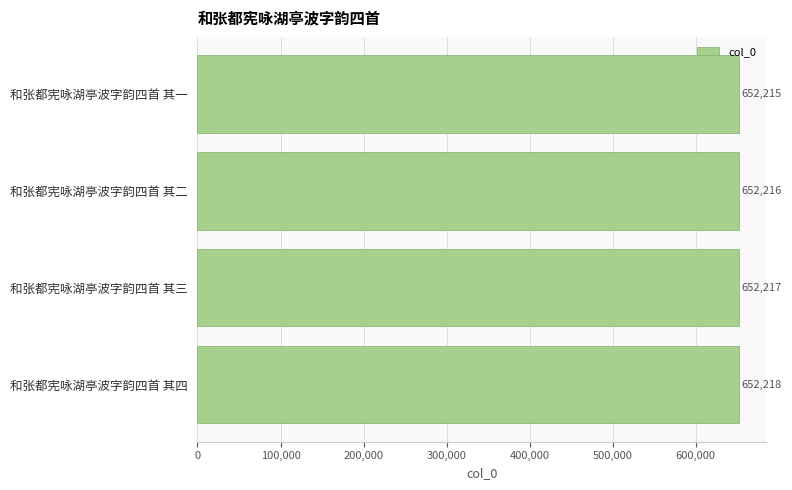

What is the minimum value shown in the chart?

652215